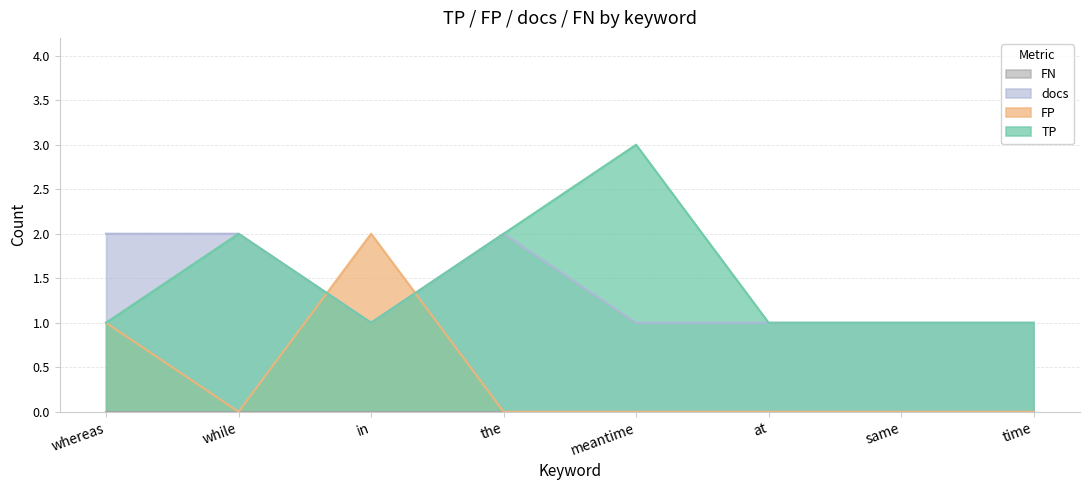

True or false: TP has a value of 1 at meantime.

False